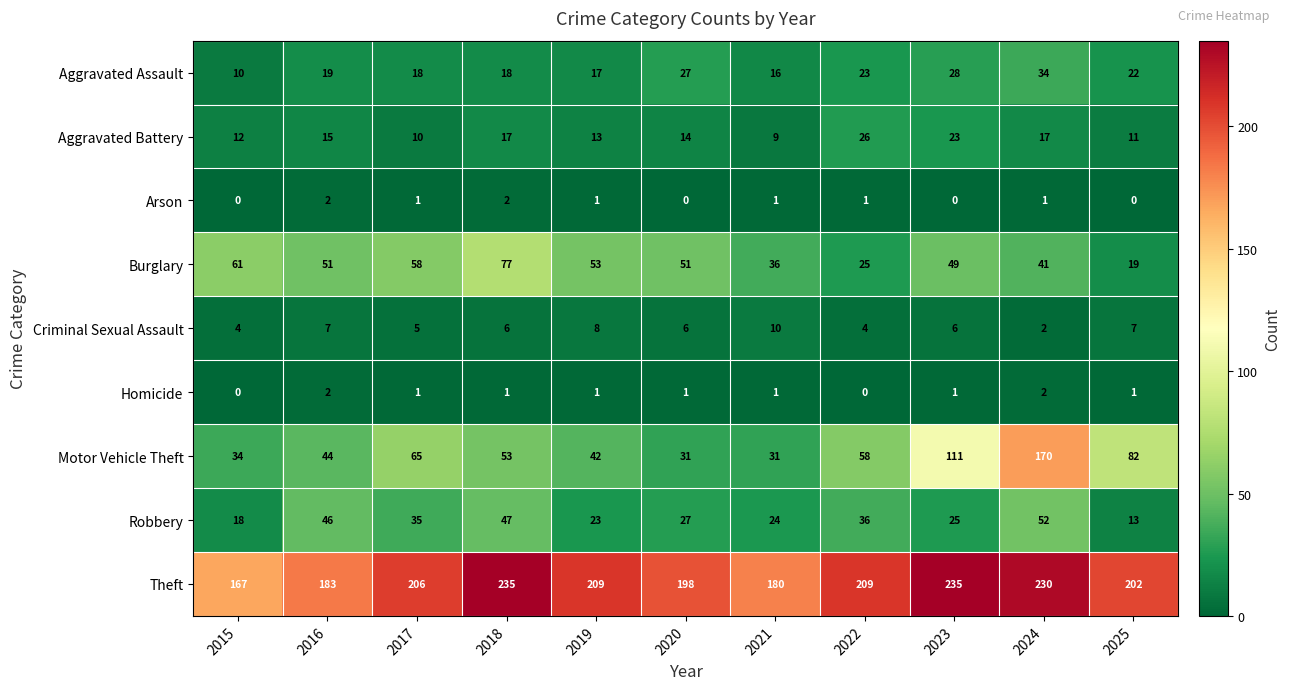

What is the difference between the maximum and minimum values in the Motor Vehicle Theft series?

139